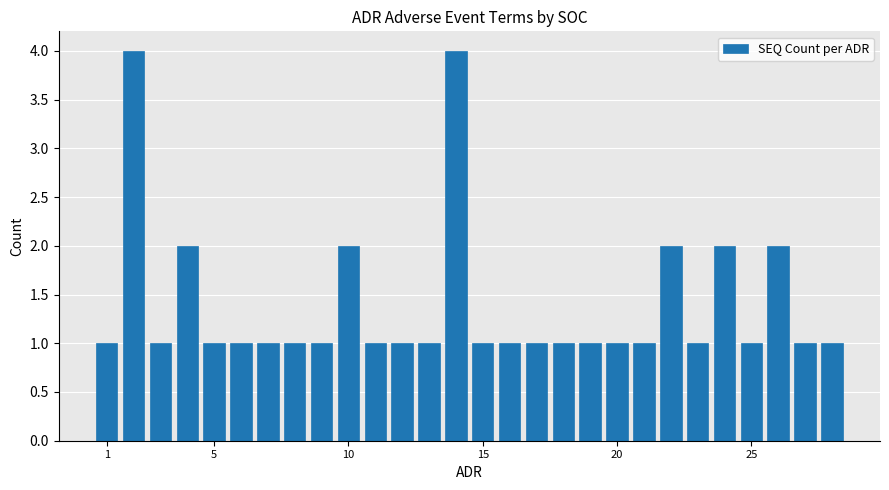

What is the difference between the maximum and second lowest values?

3